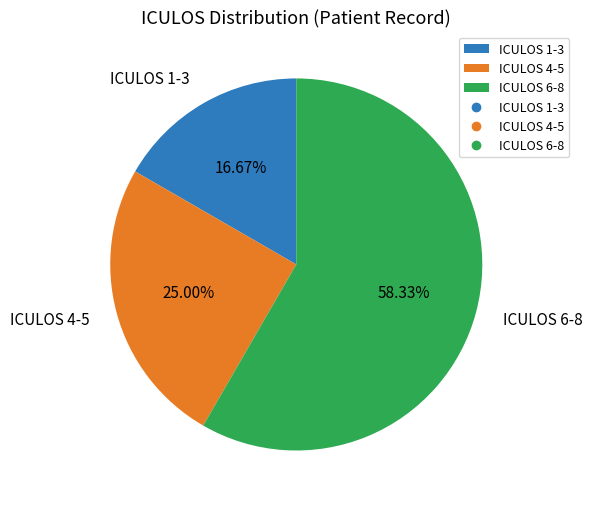

What is the ratio of the value at ICULOS 4-5 to the value at ICULOS 1-3?

1.5